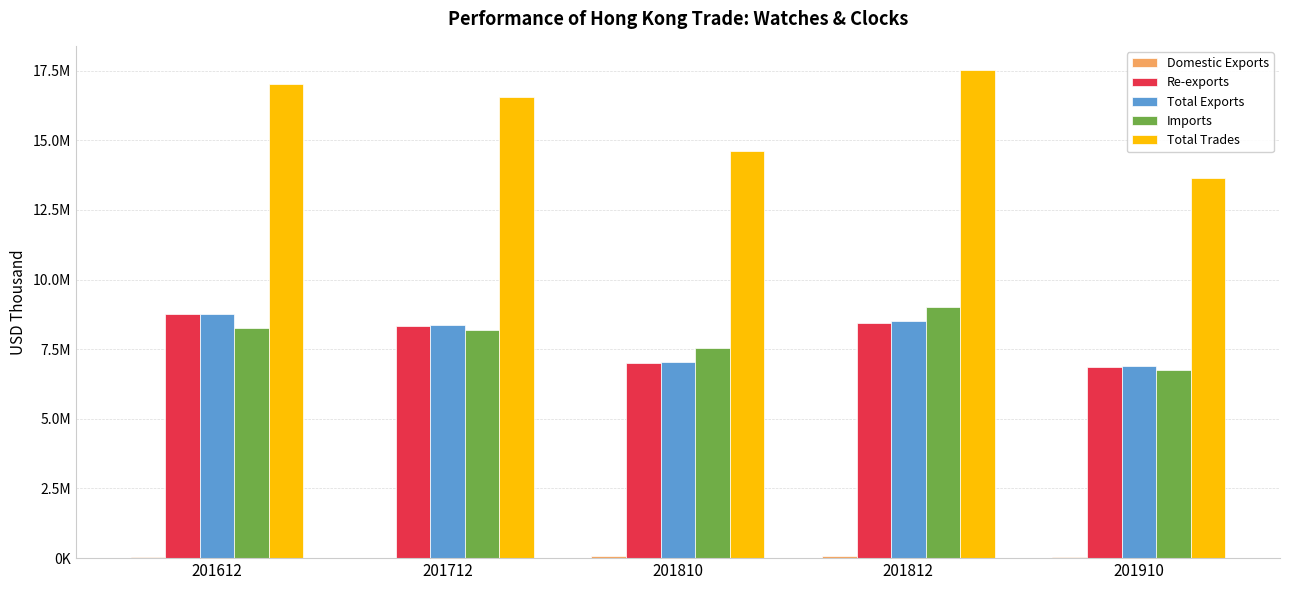

What is the total value across all series at 201812?

43534417.3